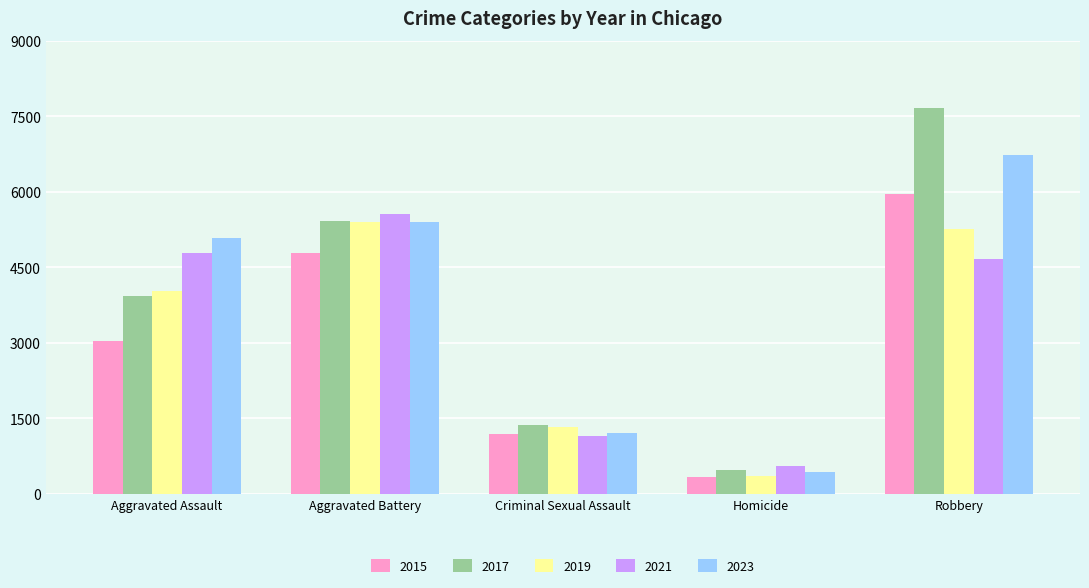

Reading right to left, extract all data points from this chart.

2015: 5952	339	1181	4784	3039
2017: 7656	474	1361	5412	3929
2019: 5264	344	1317	5392	4031
2021: 4663	543	1139	5558	4781
2023: 6735	423	1204	5401	5080